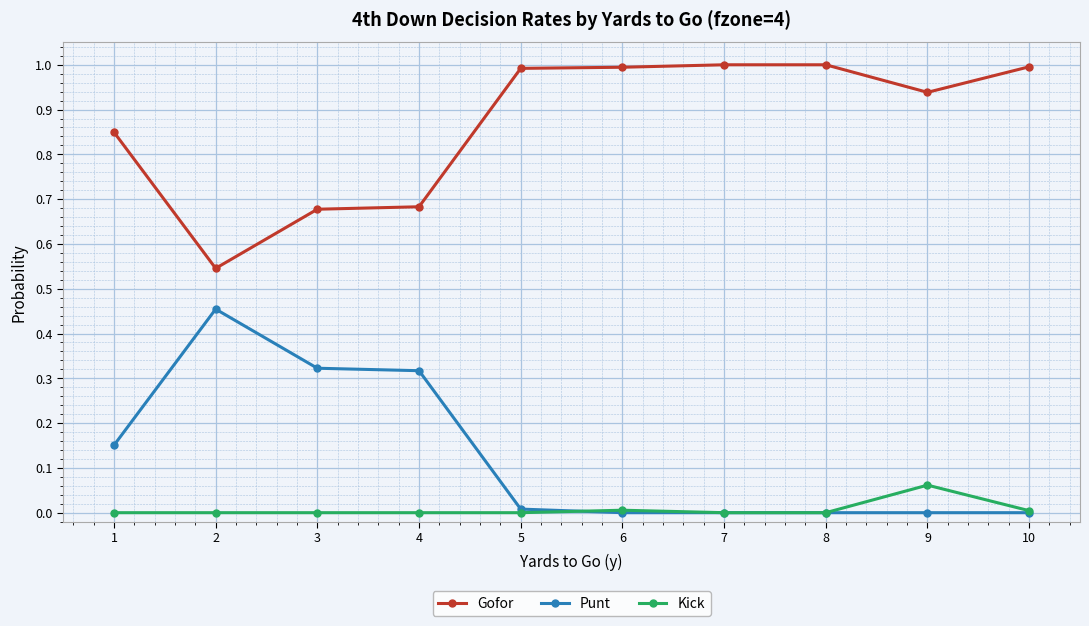

Does the chart display data point markers on the line(s)?

Yes